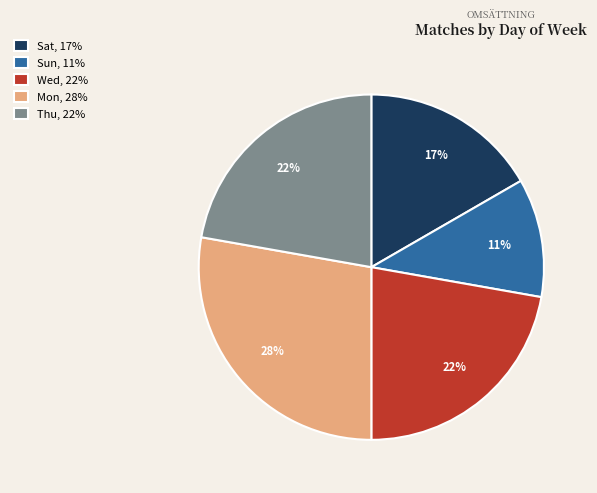

Which has a higher value, Thu, 22% or Sun, 11%?

Thu, 22%